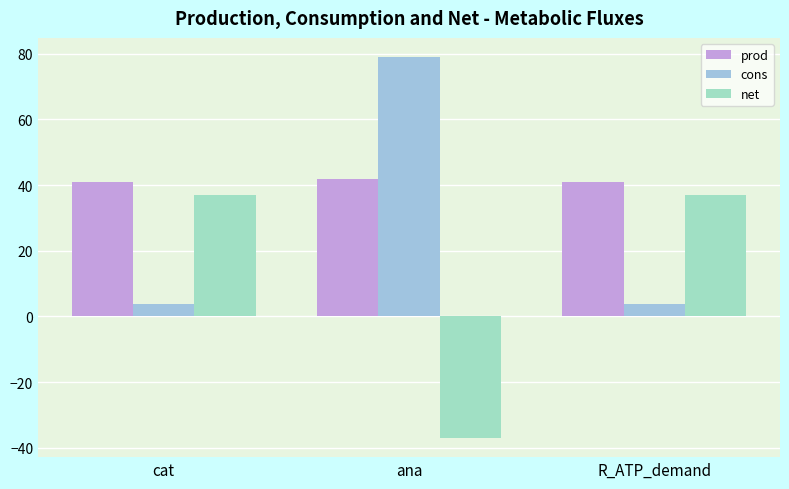

How many values in the net series exceed 37?

2